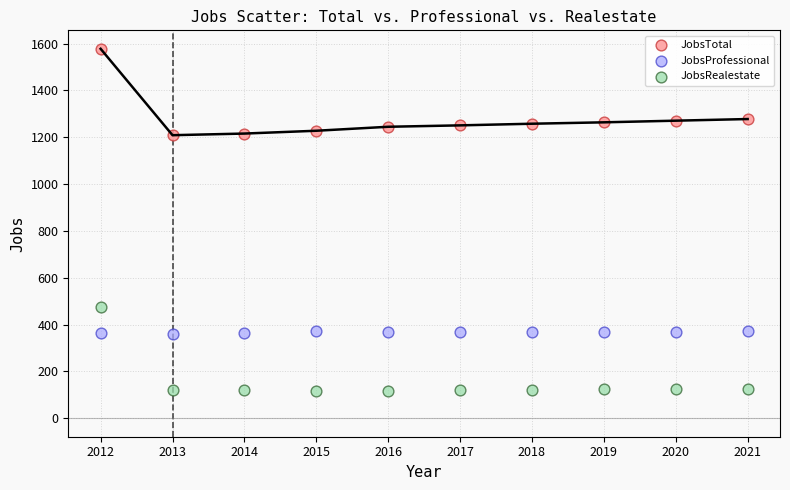

Across all data points, what is the range of X values (max minus min)?

9